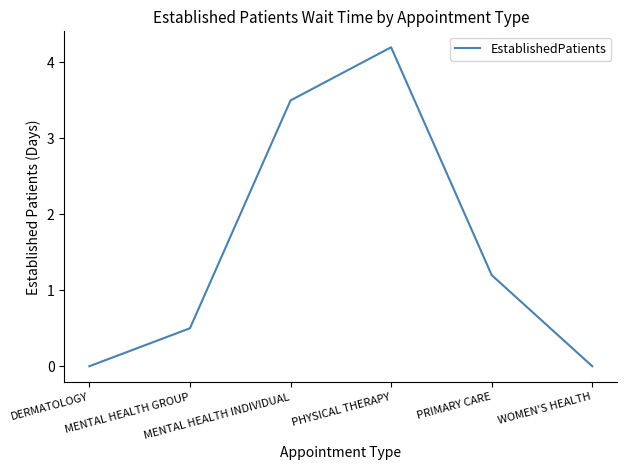

What is the maximum value shown in the chart?

4.2